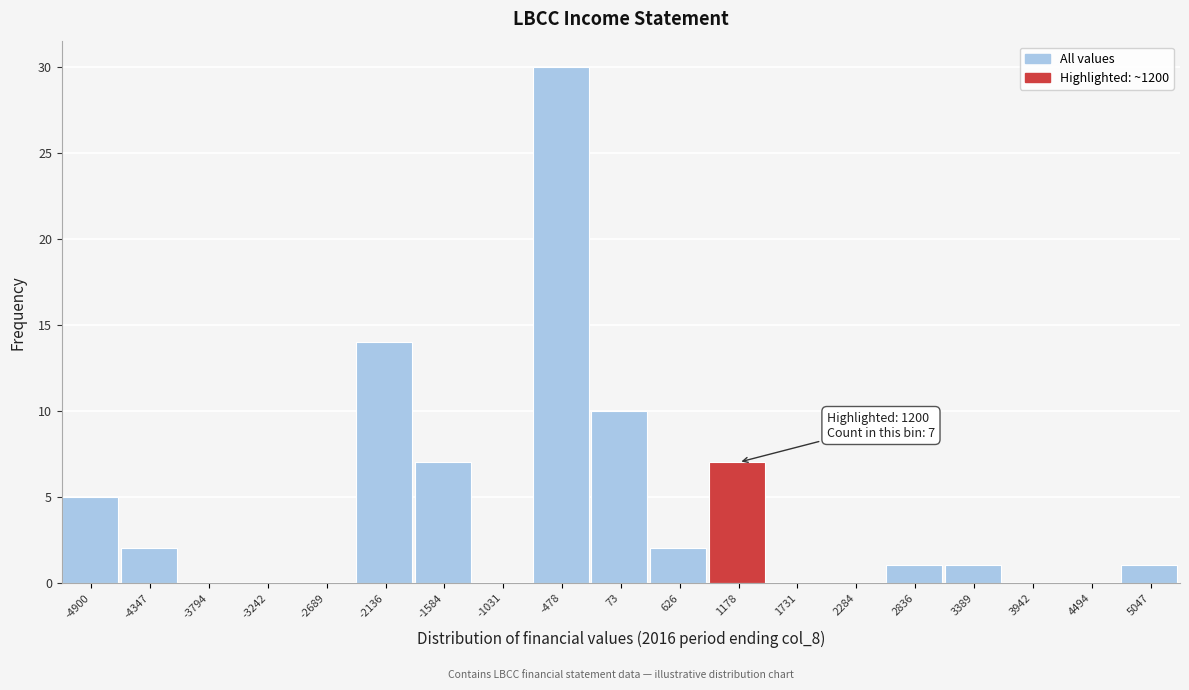

Reading left to right, extract all data points from this chart.

-4900=5	-4347=2	-3794=0	-3242=0	-2689=0	-2136=14	-1584=7	-1031=0	-478=30	73=10	626=2	1178=7	1731=0	2284=0	2836=1	3389=1	3942=0	4494=0	5047=1